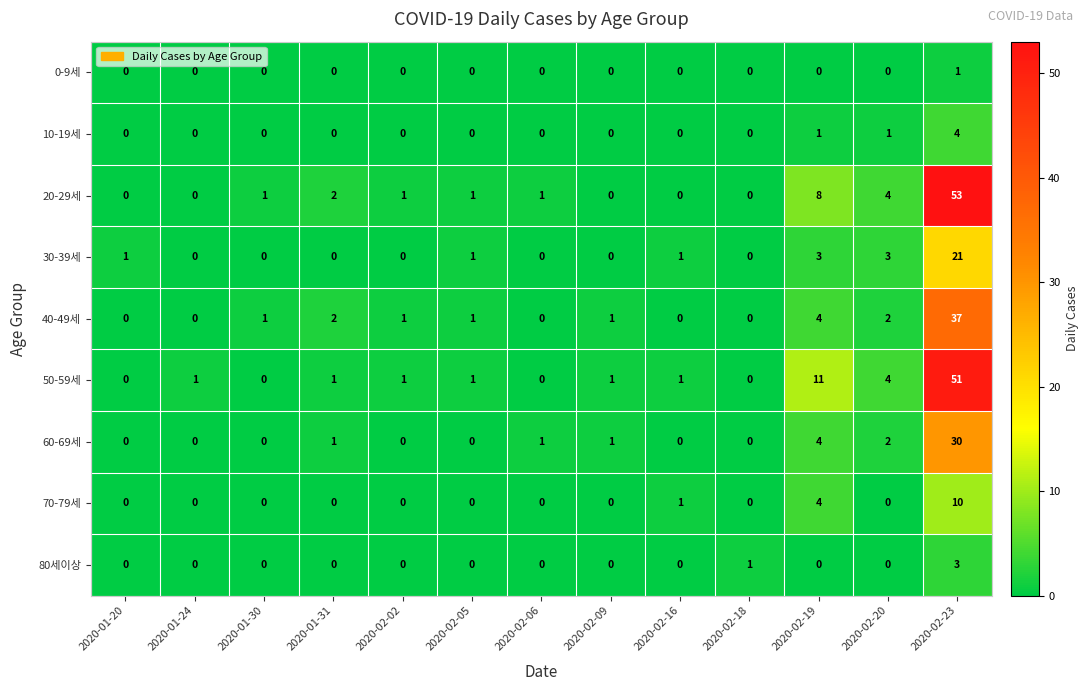

Is it true that 10-19세 equals -1 at 2020-01-20?

False